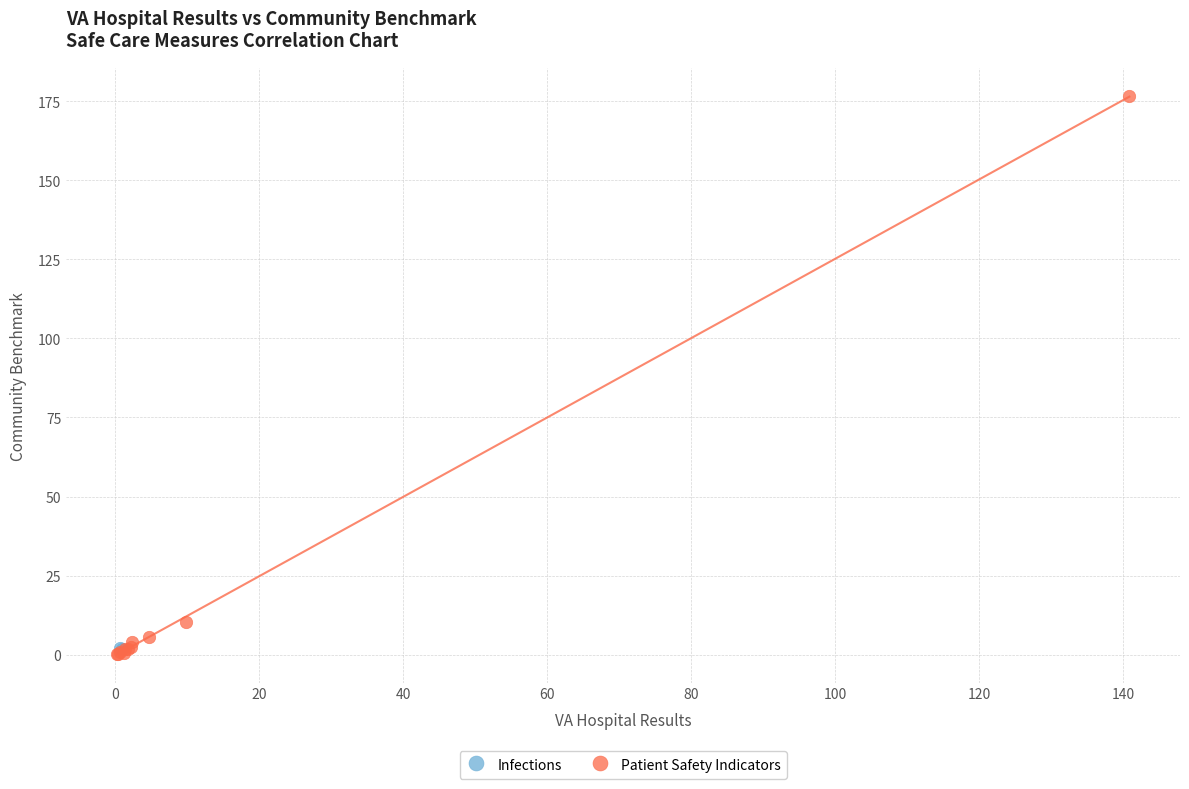

What are all the series names shown in the legend?

Infections, Patient Safety Indicators